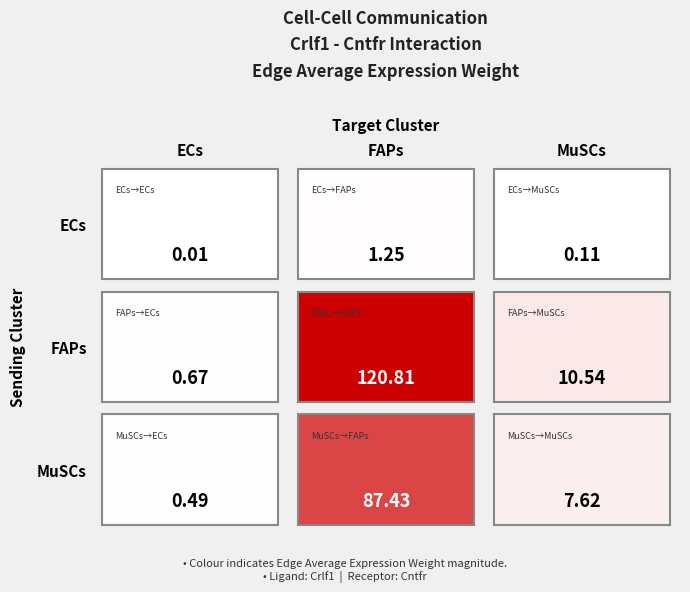

At how many categories does at least one series exceed 25?

1